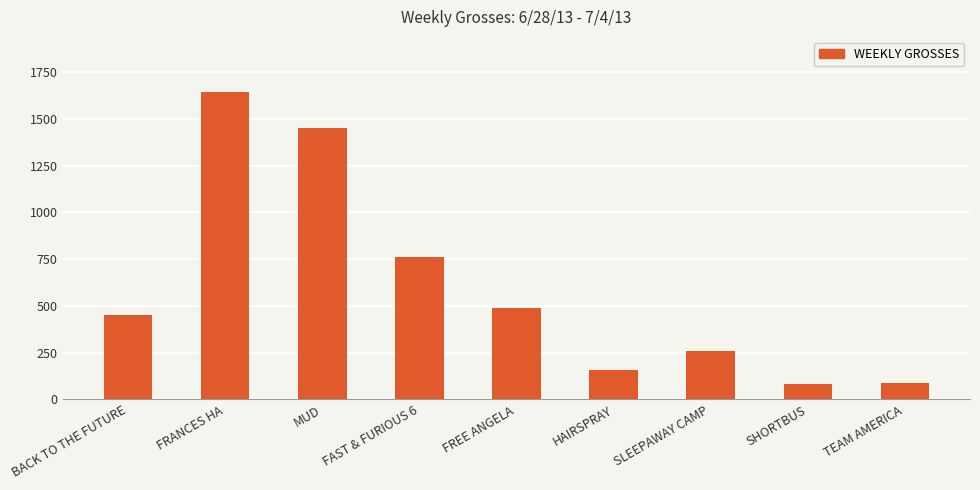

What is the change in value from MUD to SHORTBUS?

-1372